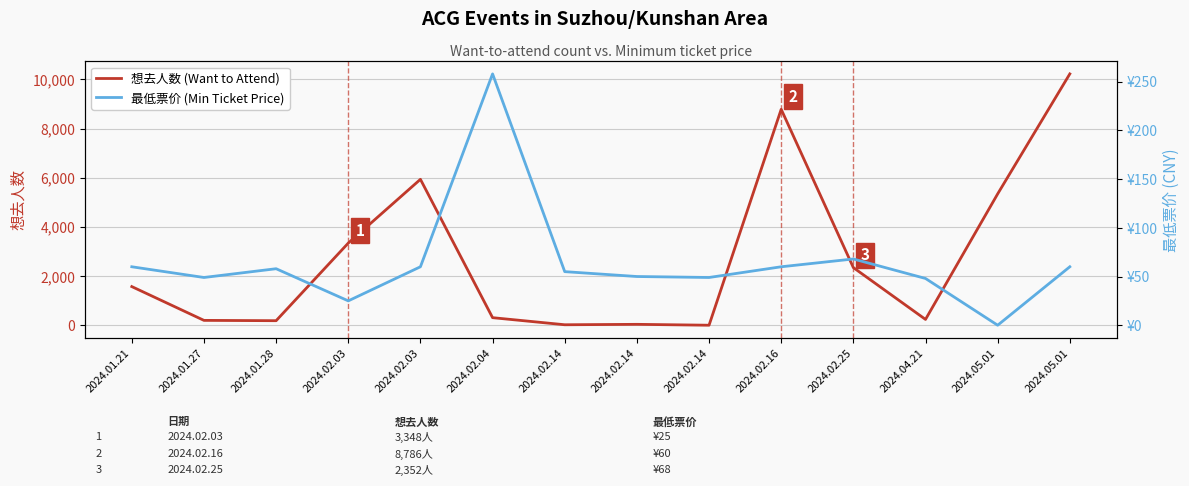

Is it true that 想去人数 (Want to Attend) equals 10 at 2024.02.14?

True